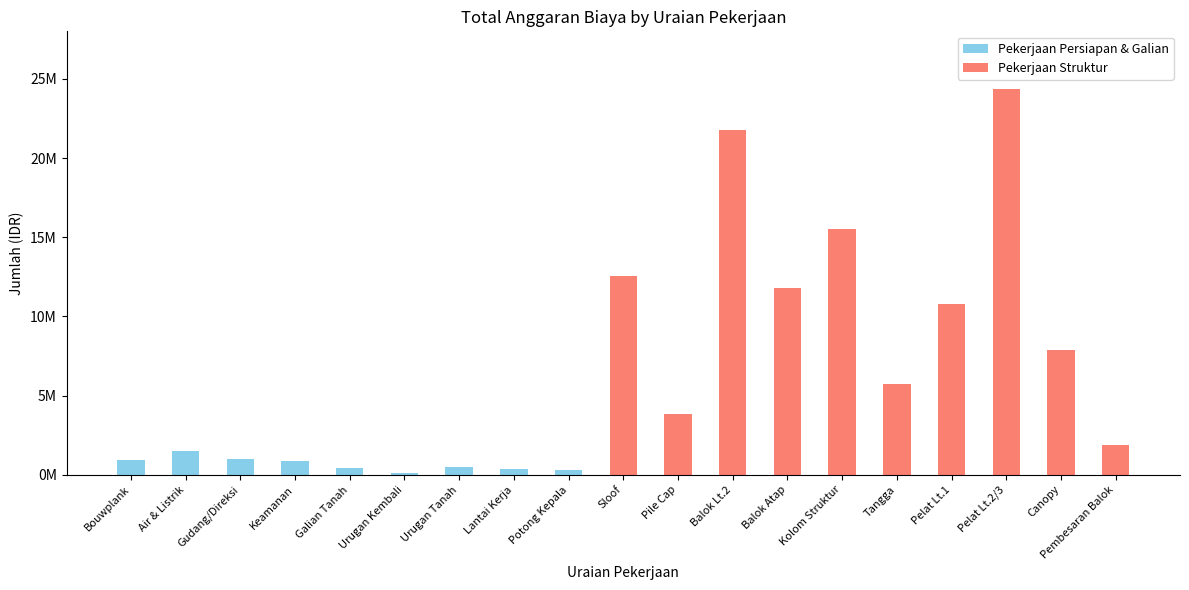

What is the change in value from Potong Kepala to Pelat Lt.2/3?

+24053251